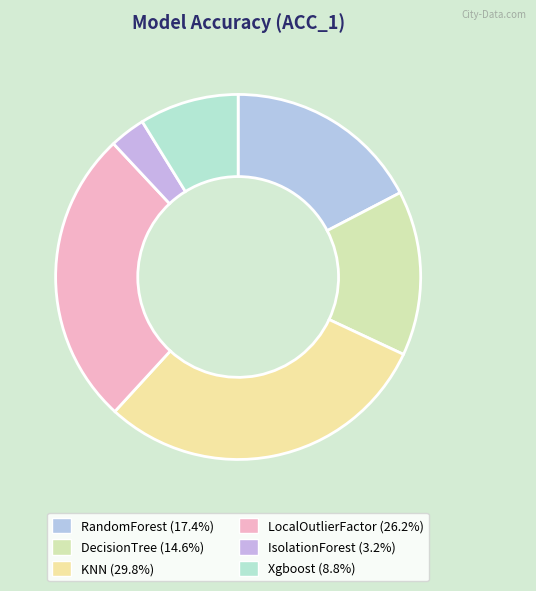

Count the number of slices in the pie.

6